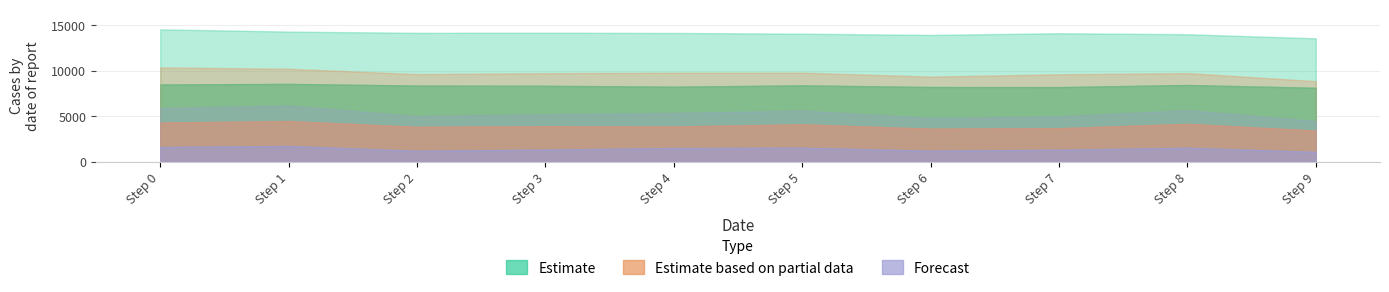

Does the chart have visible grid lines?

Yes